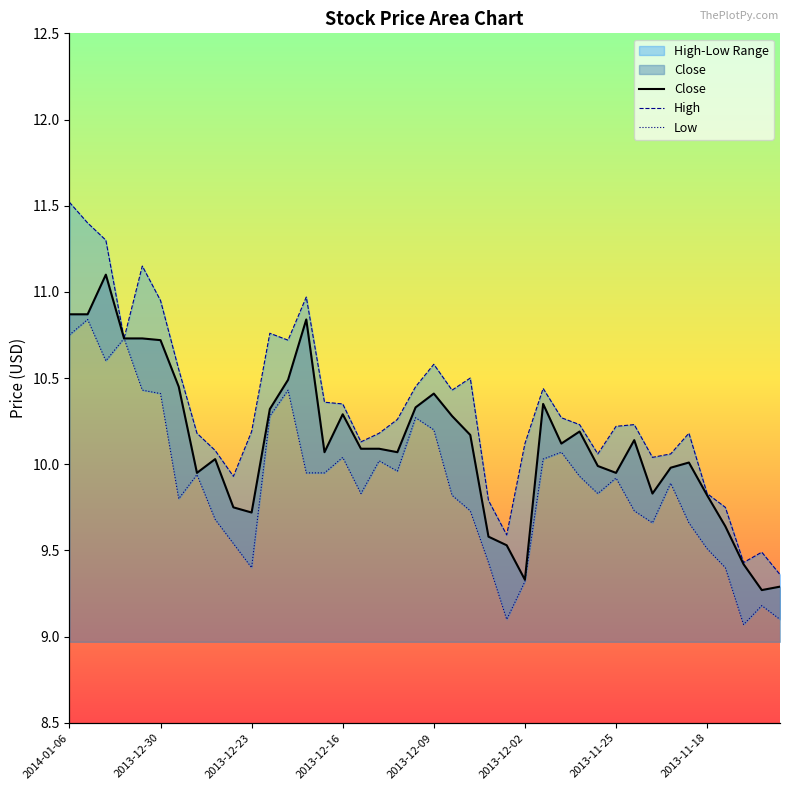

What is the difference between the maximum and minimum values in the Low series?

1.8